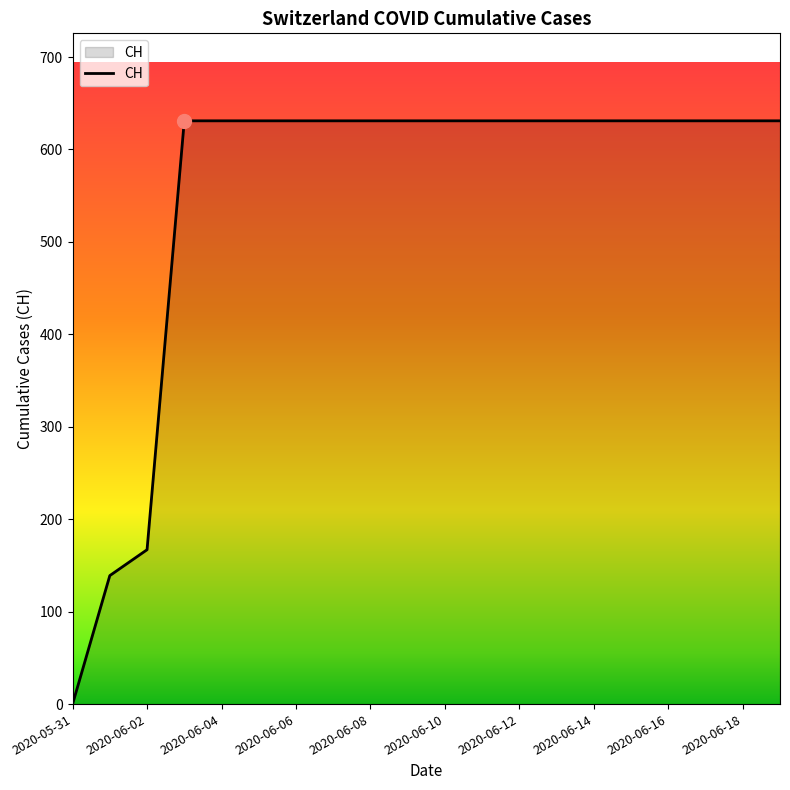

What is the greatest value displayed?

631